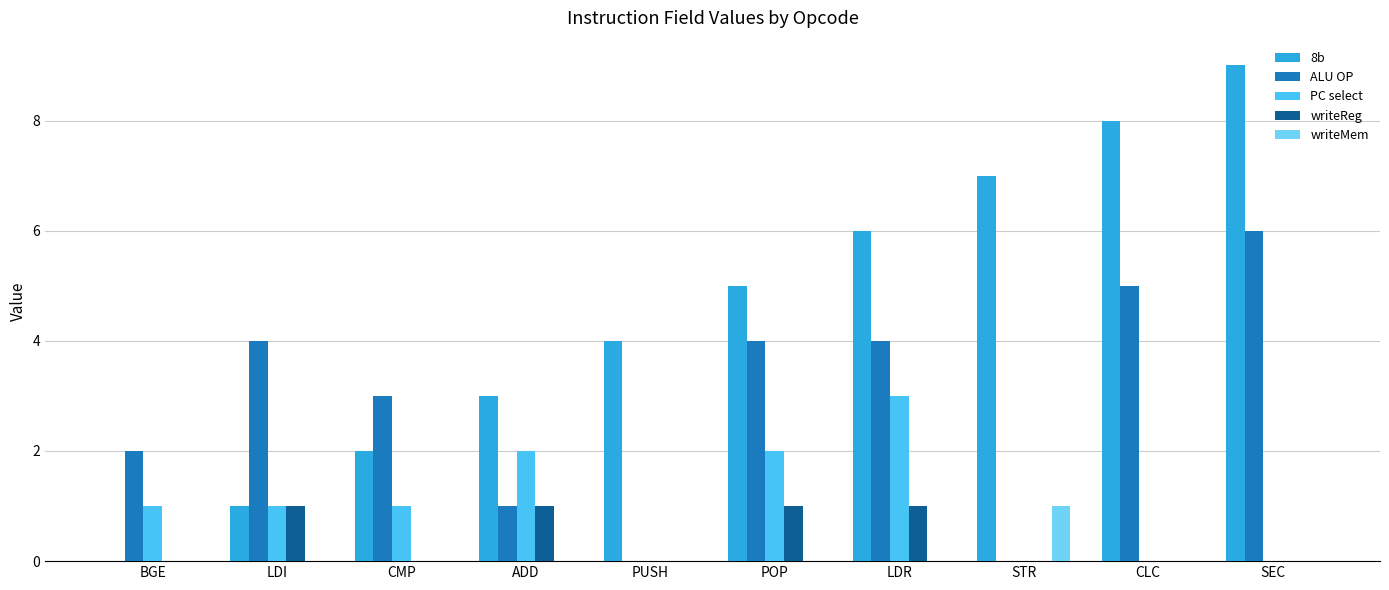

Reading left to right, what are all the values shown in this chart?

8b: BGE=0	LDI=1	CMP=2	ADD=3	PUSH=4	POP=5	LDR=6	STR=7	CLC=8	SEC=9
ALU OP: BGE=2	LDI=4	CMP=3	ADD=1	PUSH=0	POP=4	LDR=4	STR=0	CLC=5	SEC=6
PC select: BGE=1	LDI=1	CMP=1	ADD=2	PUSH=0	POP=2	LDR=3	STR=0	CLC=0	SEC=0
writeReg: BGE=0	LDI=1	CMP=0	ADD=1	PUSH=0	POP=1	LDR=1	STR=0	CLC=0	SEC=0
writeMem: BGE=0	LDI=0	CMP=0	ADD=0	PUSH=0	POP=0	LDR=0	STR=1	CLC=0	SEC=0